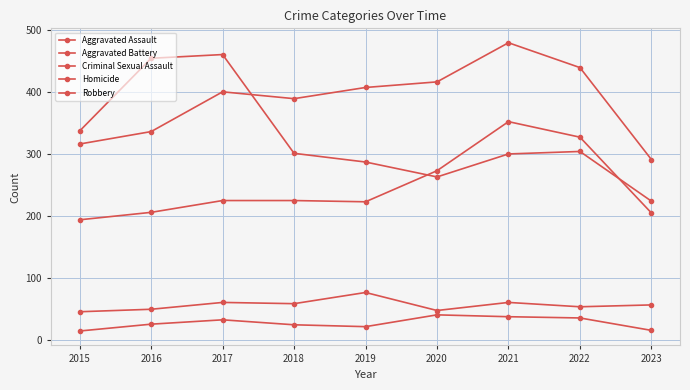

How many values in the Criminal Sexual Assault series are below 57?

4